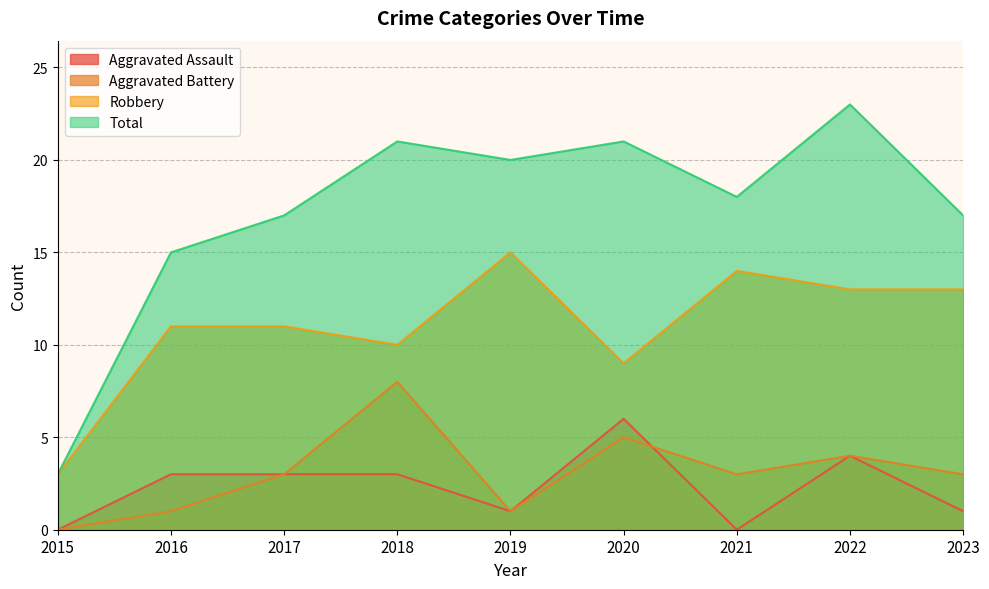

At how many categories does at least one series exceed 6?

8